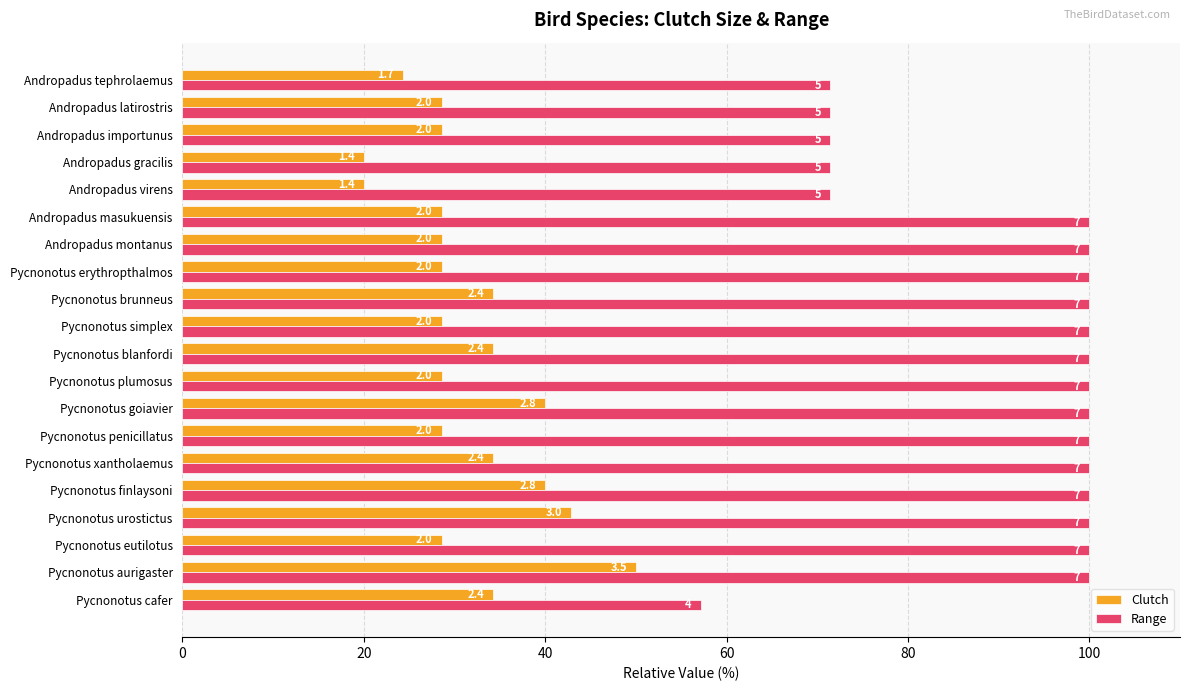

What are all the series names shown in the legend?

Clutch, Range